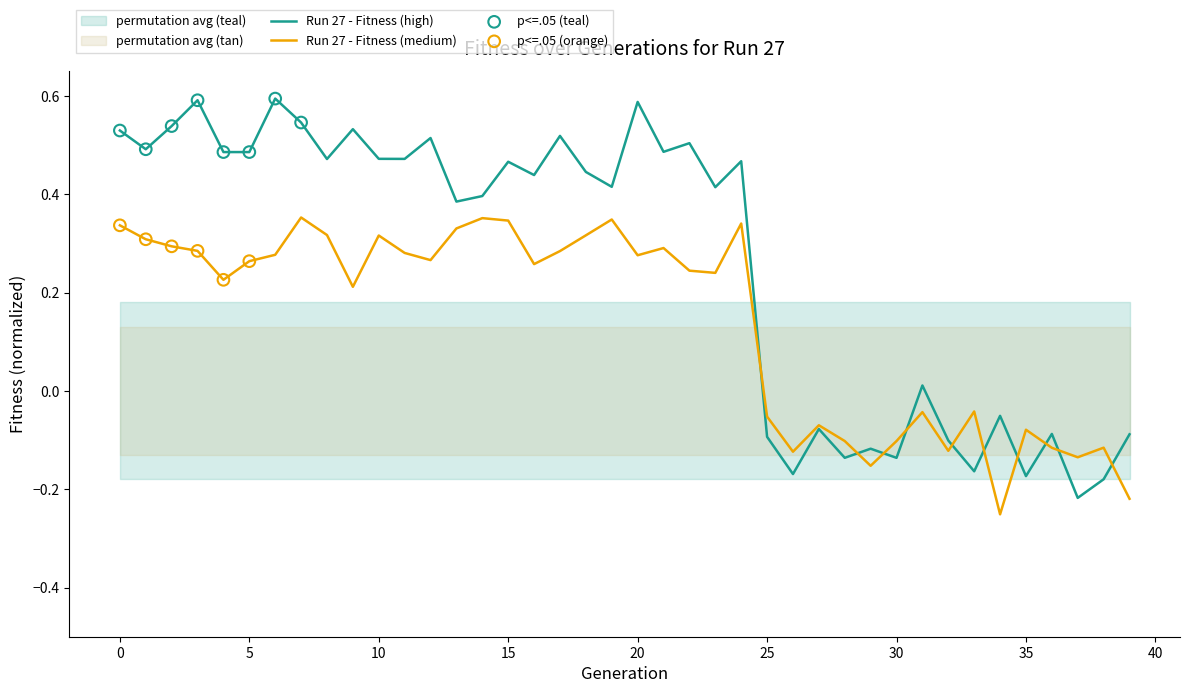

What is the change in value from 15 to 29?

-0.6